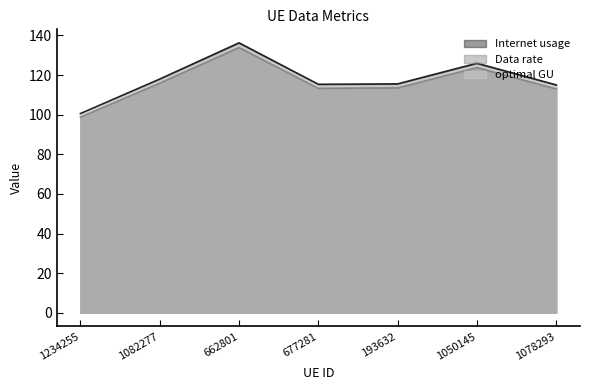

What is the label of the 6th point from the right?

1082277